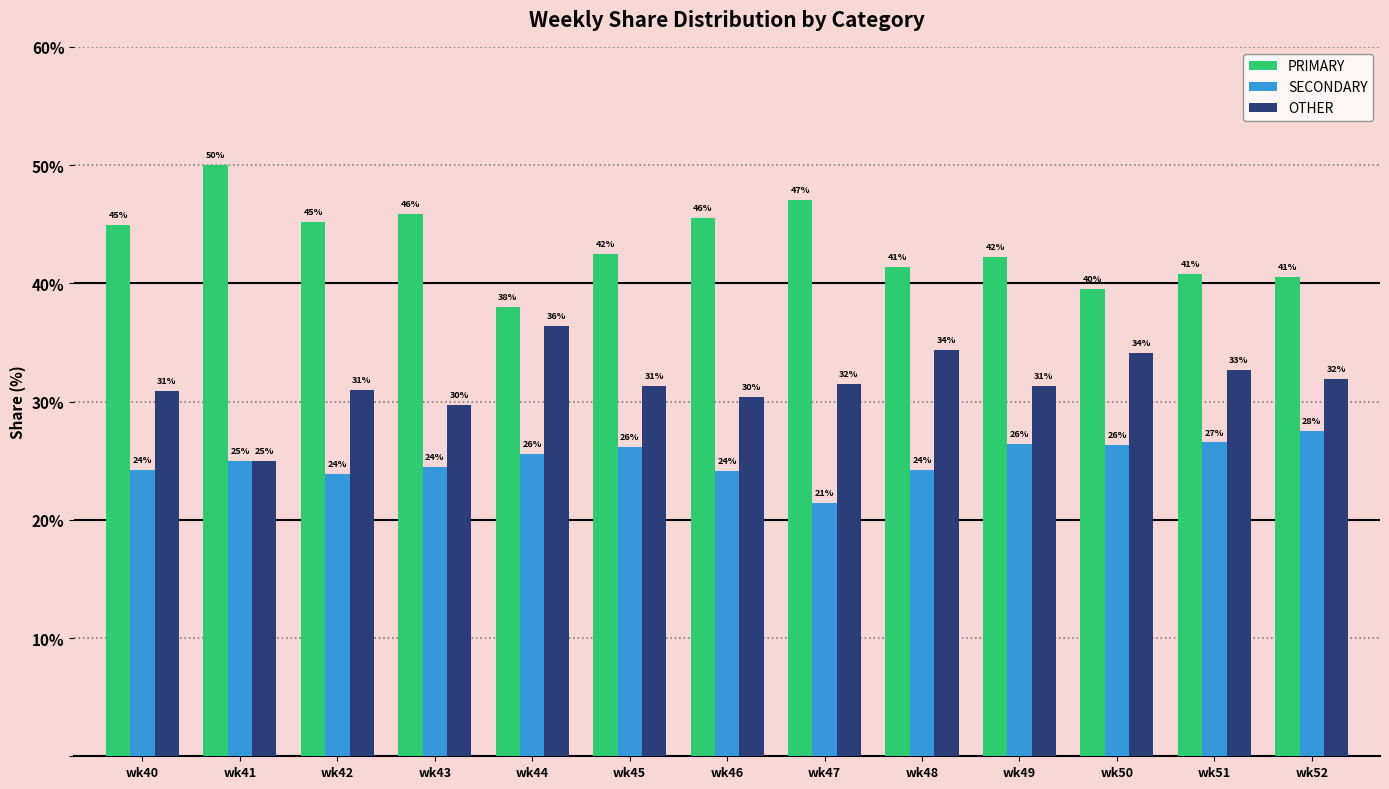

Read the OTHER value at wk43.

29.7